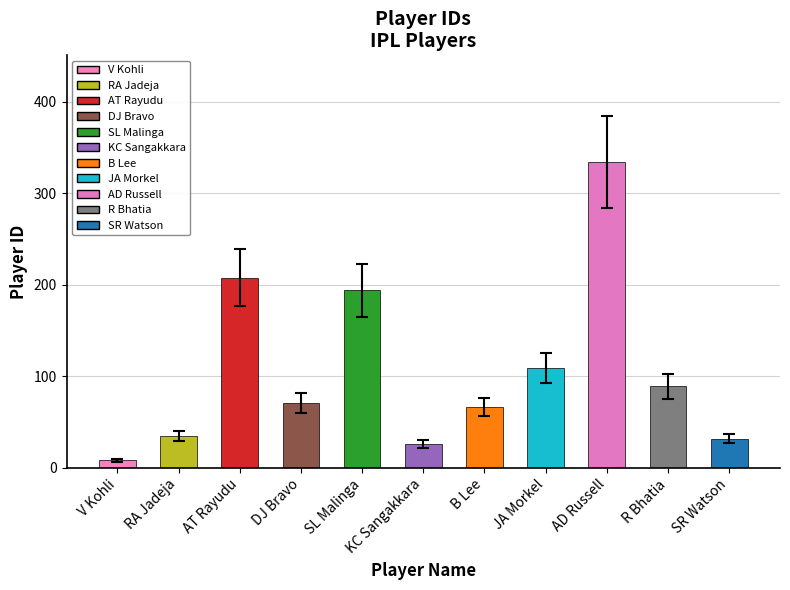

Are the bars grouped side by side (vs. stacked)?

No